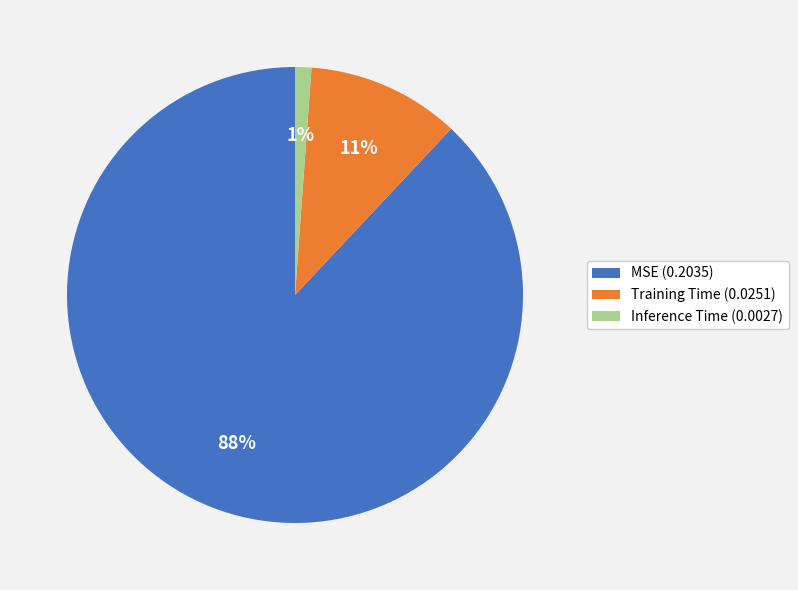

Do MSE (0.2035) and Inference Time (0.0027) together represent more than half of the pie?

Yes